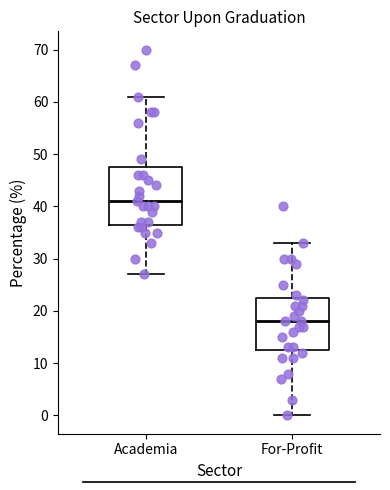

Reading left to right, transcribe this box plot: for each box, give where its median line is, the range the box spans, and where its two whiskers end, as read against the y-axis. The values are not printed on the chart, so give them approximately, as read against the axis.

Academia: median 41, box 37 to 48, whiskers 27 to 61
For-Profit: median 18, box 13 to 23, whiskers 0 to 33